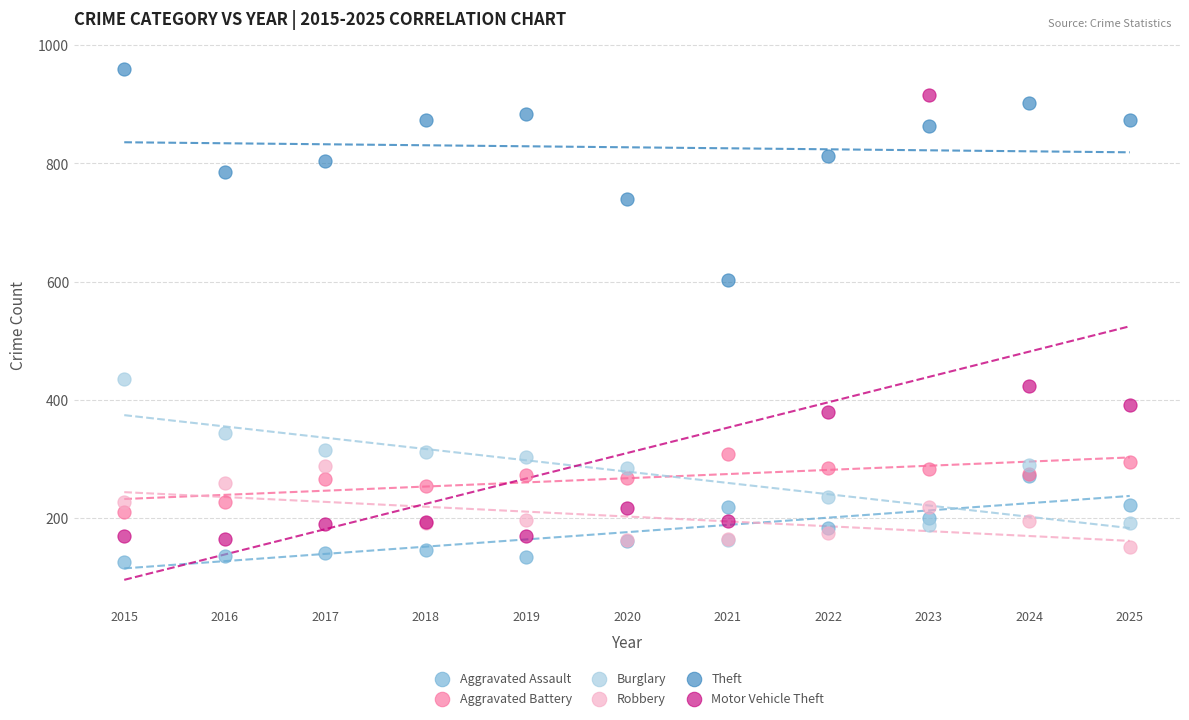

Which series reaches the minimum Y coordinate?

Aggravated Assault